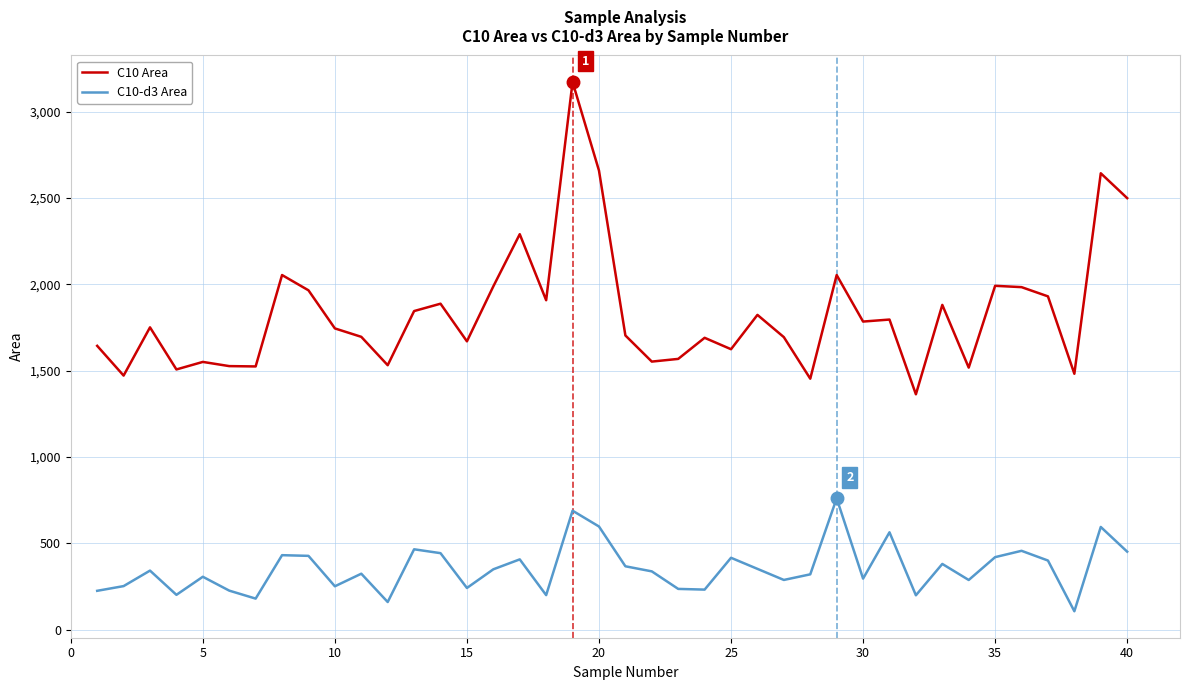

What is the difference between the maximum and minimum values in the C10-d3 Area series?

653.9